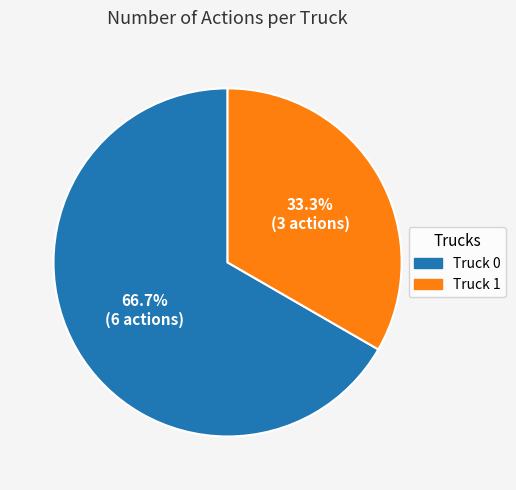

What percentage is the Truck 0 slice, to the nearest percent?

67%